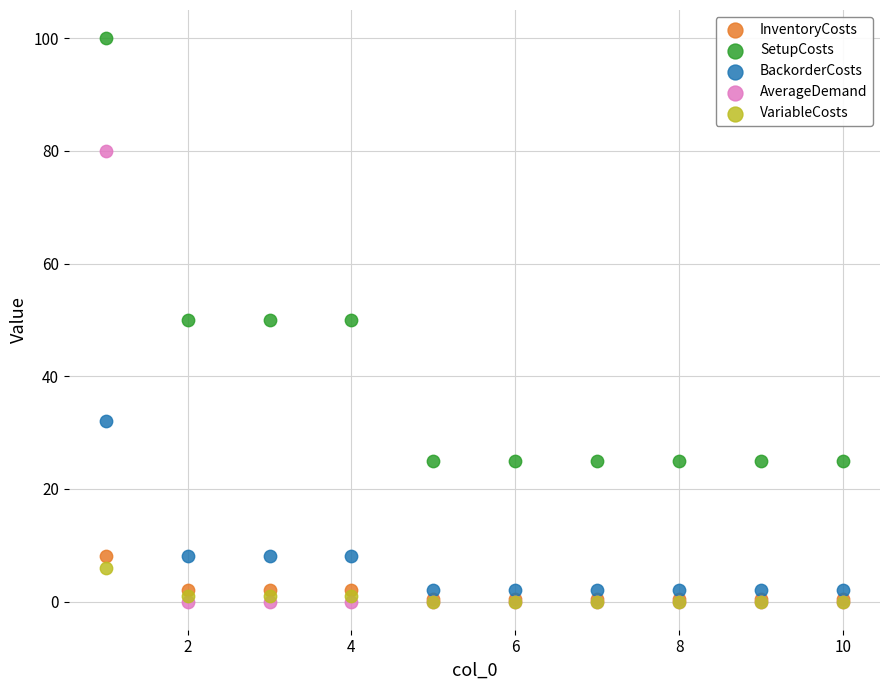

Which series has the largest Y range (max minus min)?

AverageDemand